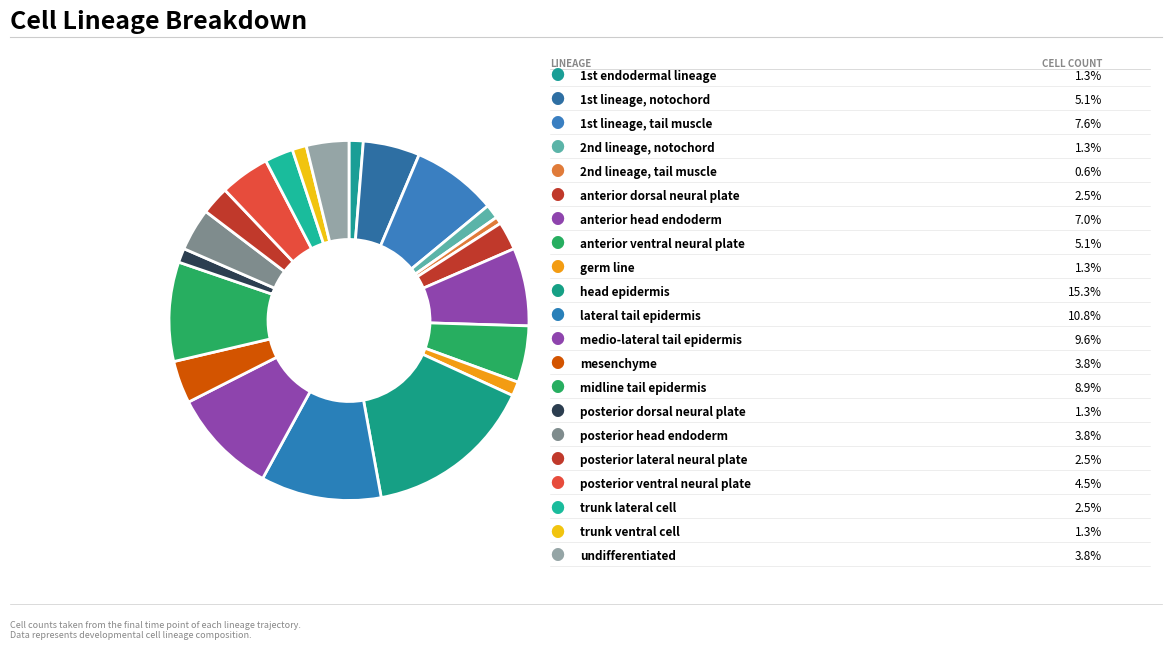

How many slices are in this pie chart?

21